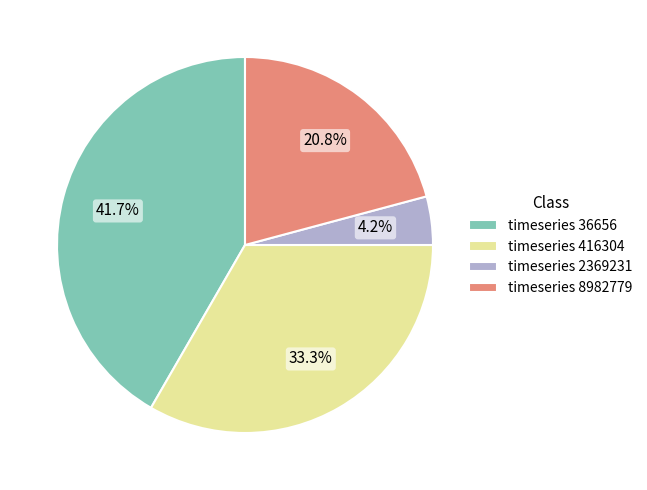

Which category has the biggest portion of the pie?

timeseries 36656